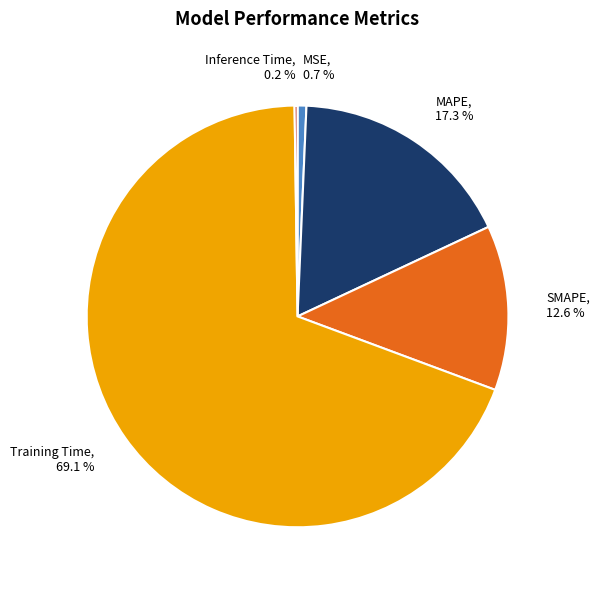

Which category has the biggest portion of the pie?

Training Time